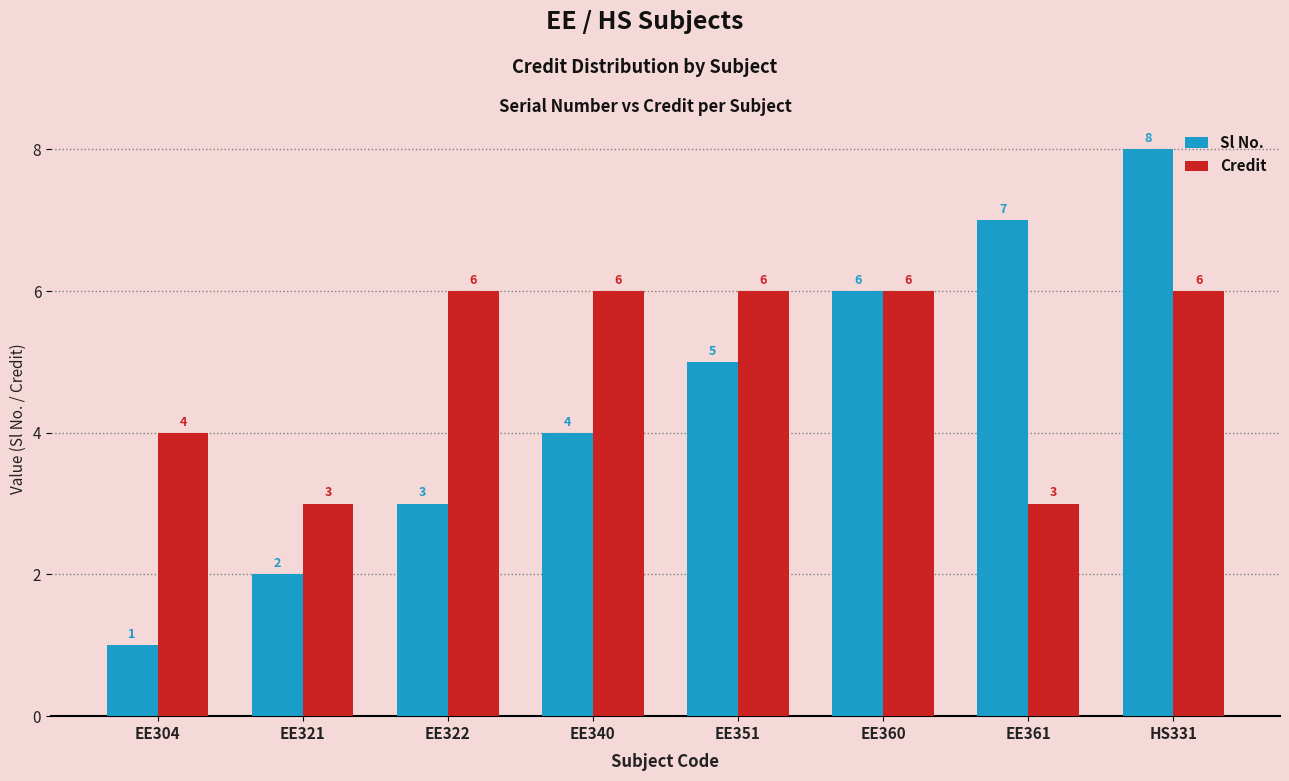

At how many categories does at least one series exceed 2?

8